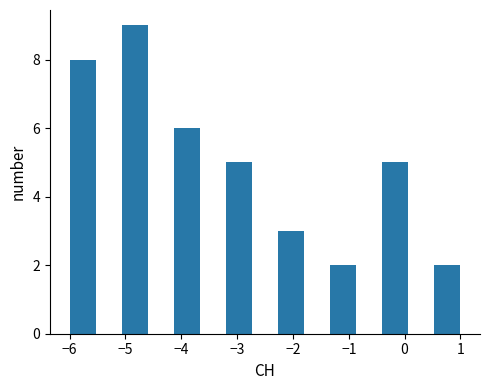

Which range on the x-axis has the tallest bar?

-5.1 to -4.6